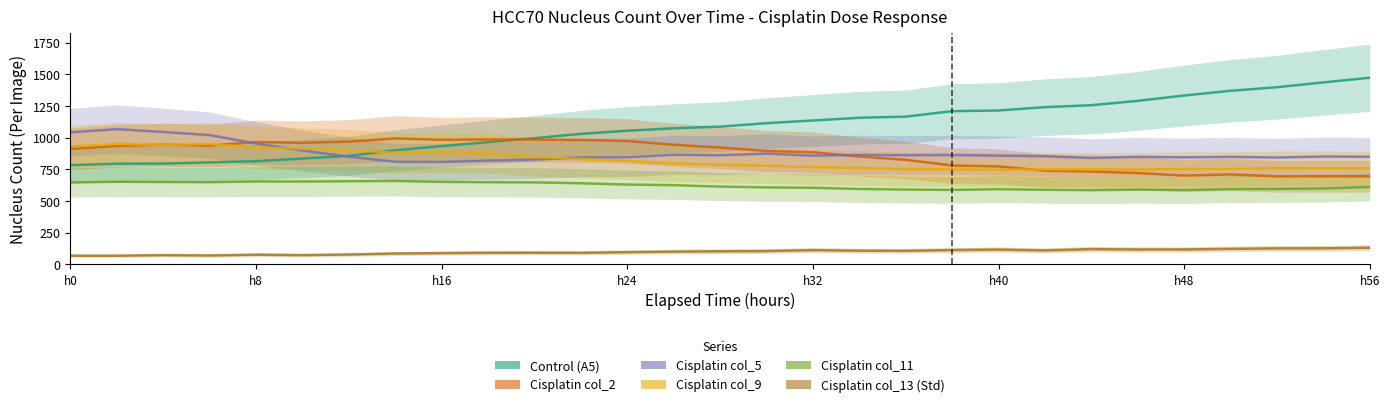

True or false: Cisplatin col_9 and Cisplatin col_11 intersect in this chart.

False